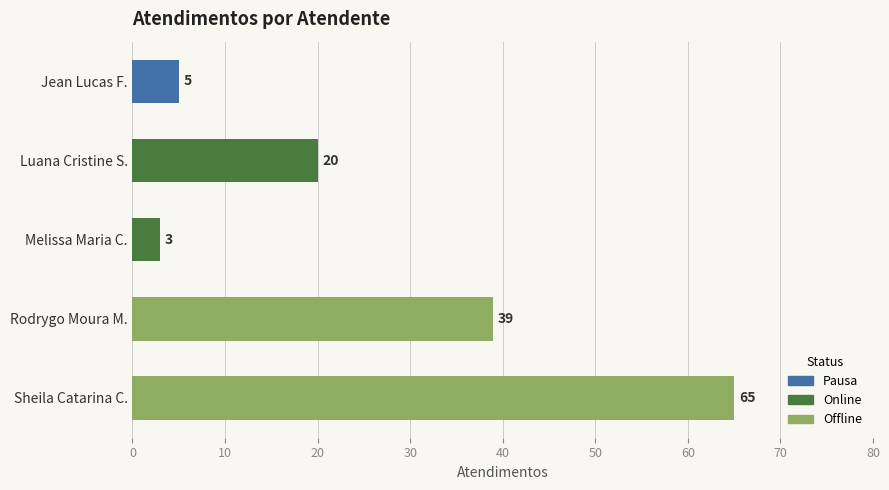

Does the chart contain stacked bars?

No